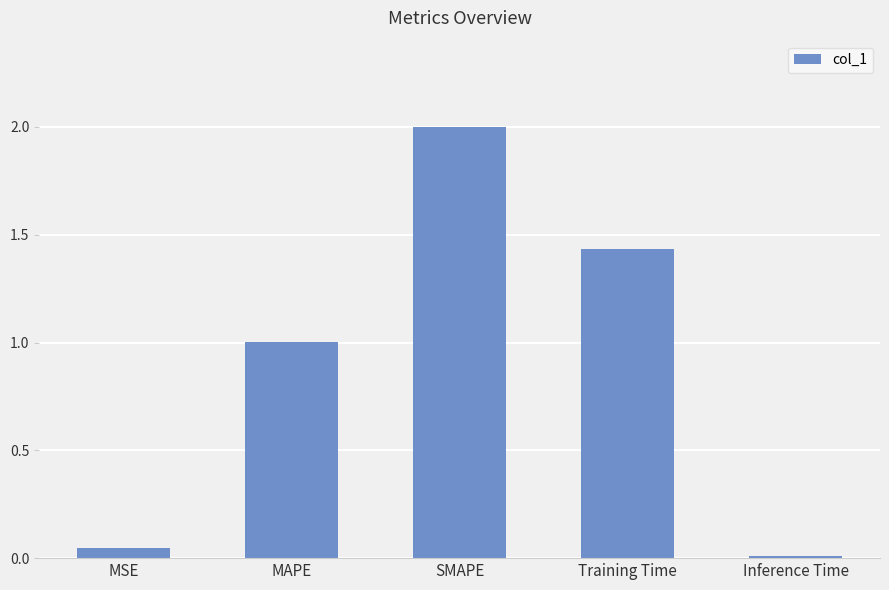

Rank the categories by value from lowest to highest.

Inference Time, MSE, MAPE, Training Time, SMAPE